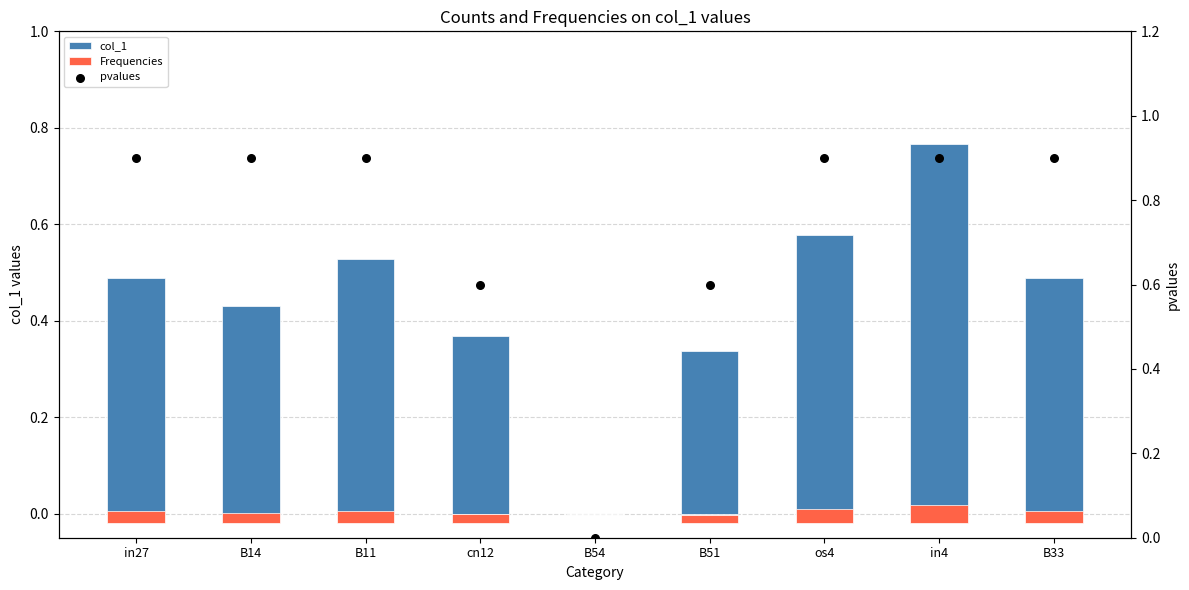

Is the value of Frequencies at cn12 greater than the value of pvalues at B11?

No